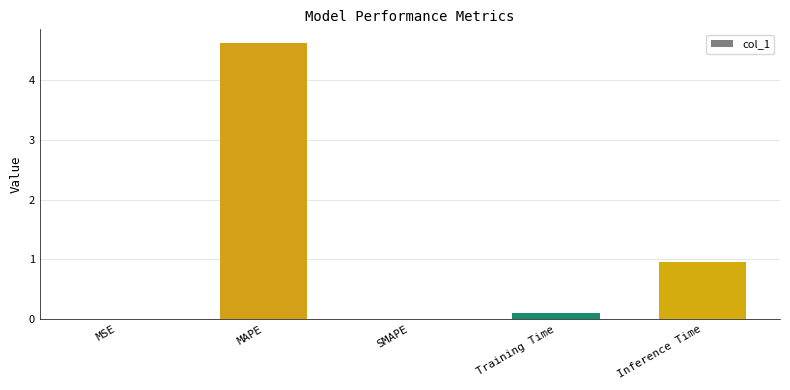

Are the bars horizontal?

No